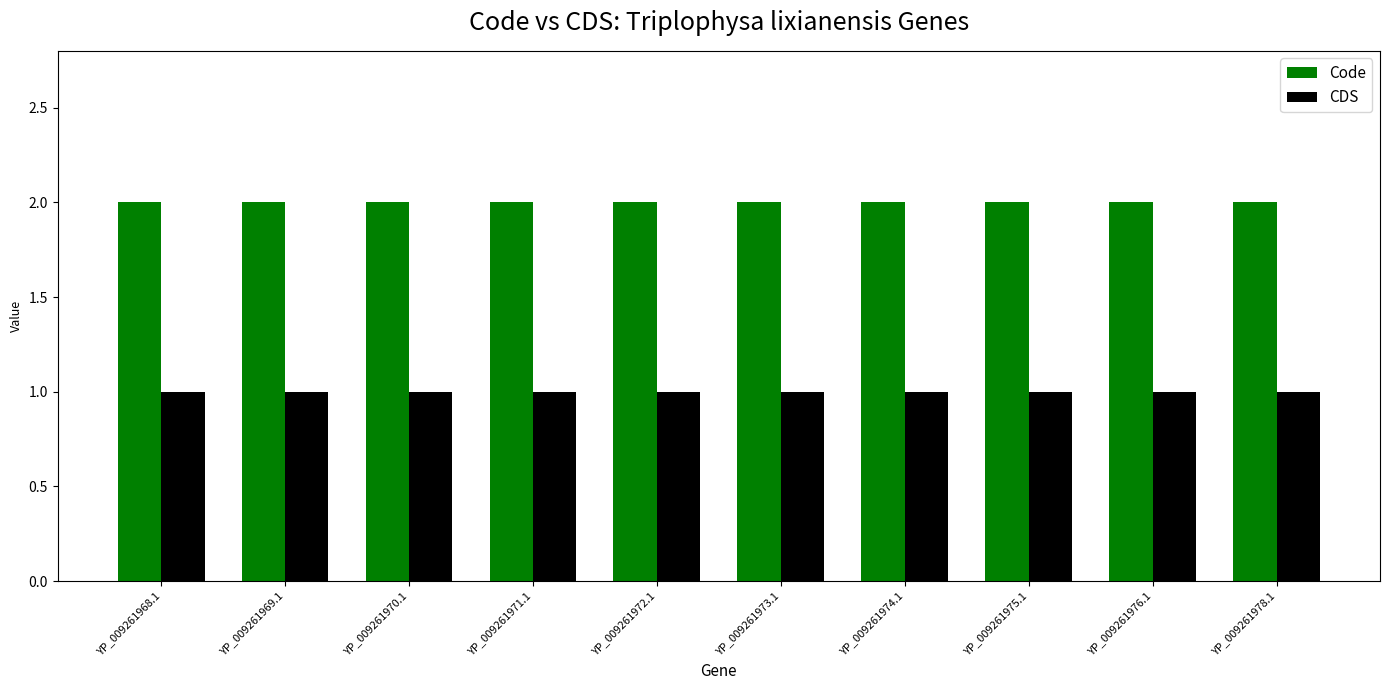

True or false: Code has a value of 2 at YP_009261975.1.

True